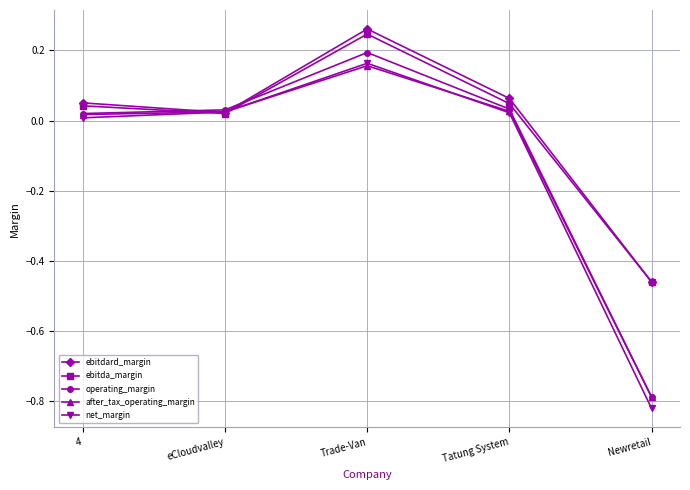

After their last crossing, which series has the higher values: ebitdard_margin or after_tax_operating_margin?

ebitdard_margin